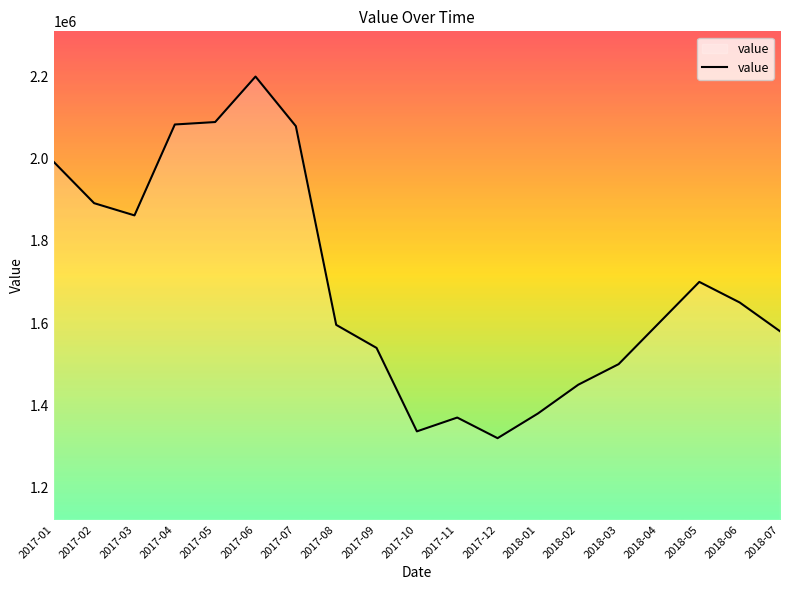

What is the difference between the maximum and minimum values?

879296.8